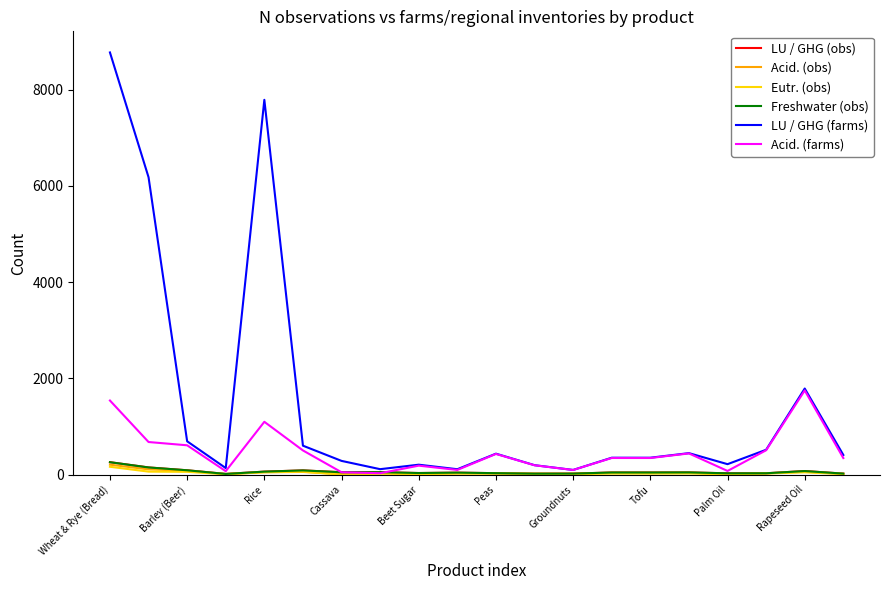

Which series has the widest spread of values?

LU / GHG (farms)